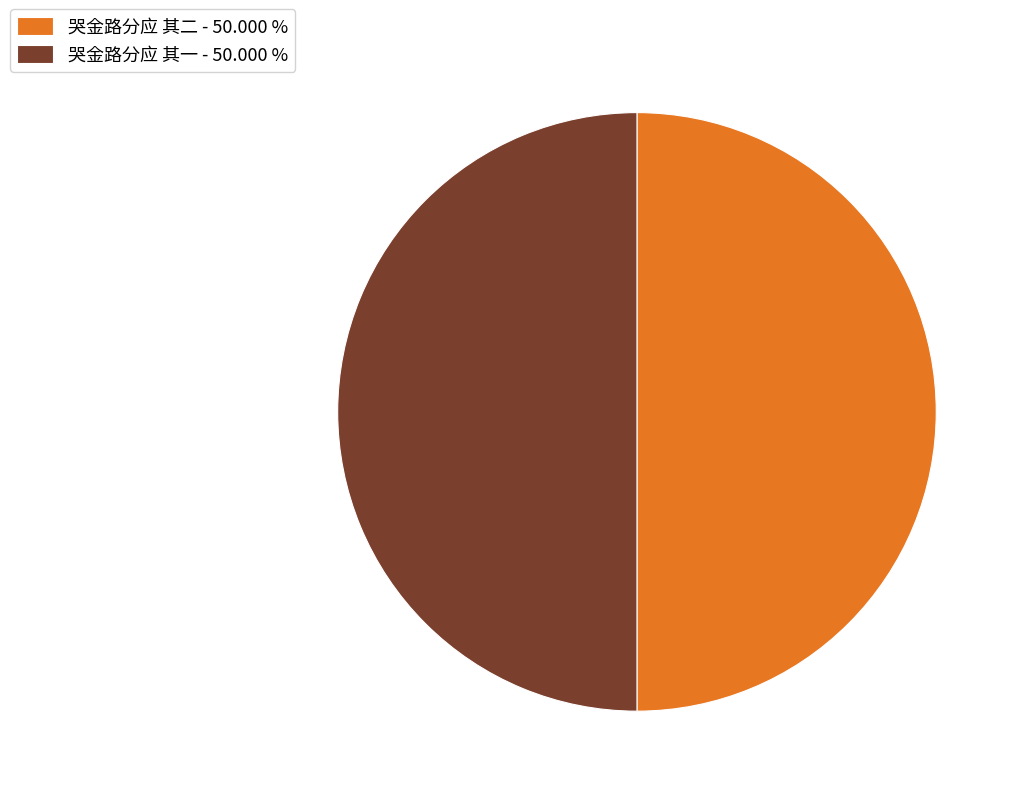

Do 哭金路分应 其二 - 50.000 % and 哭金路分应 其一 - 50.000 % together represent more than half of the pie?

Yes